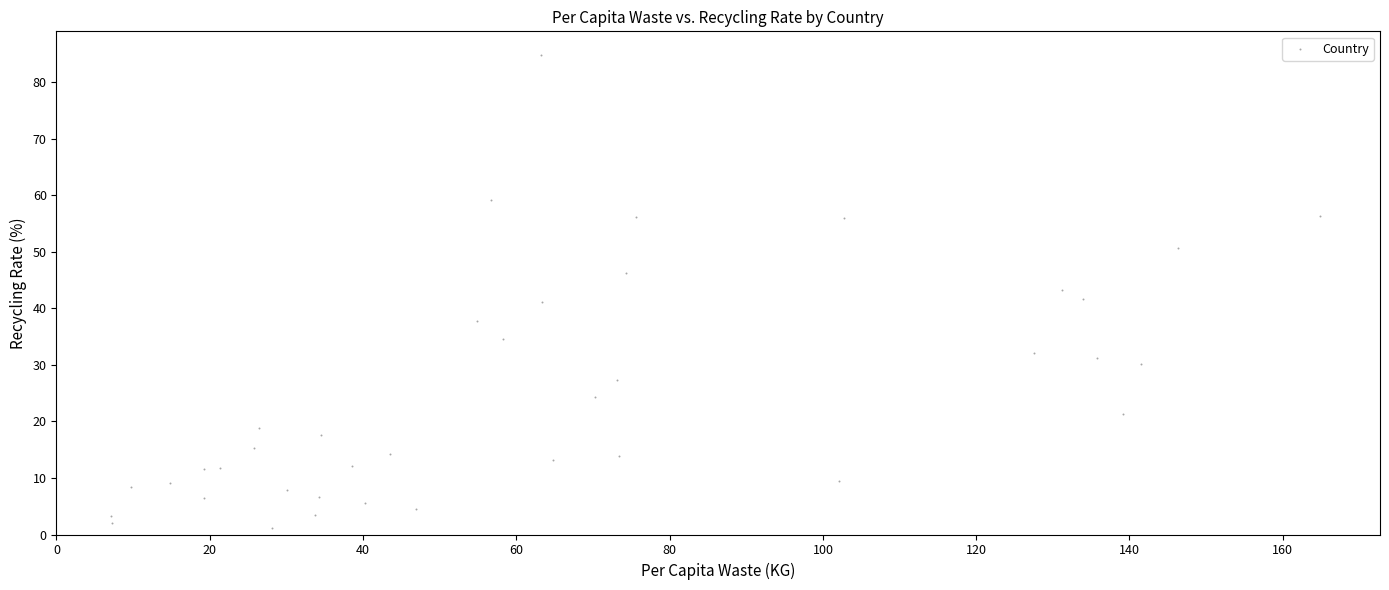

What is the range of Y values (max minus min)?

83.6